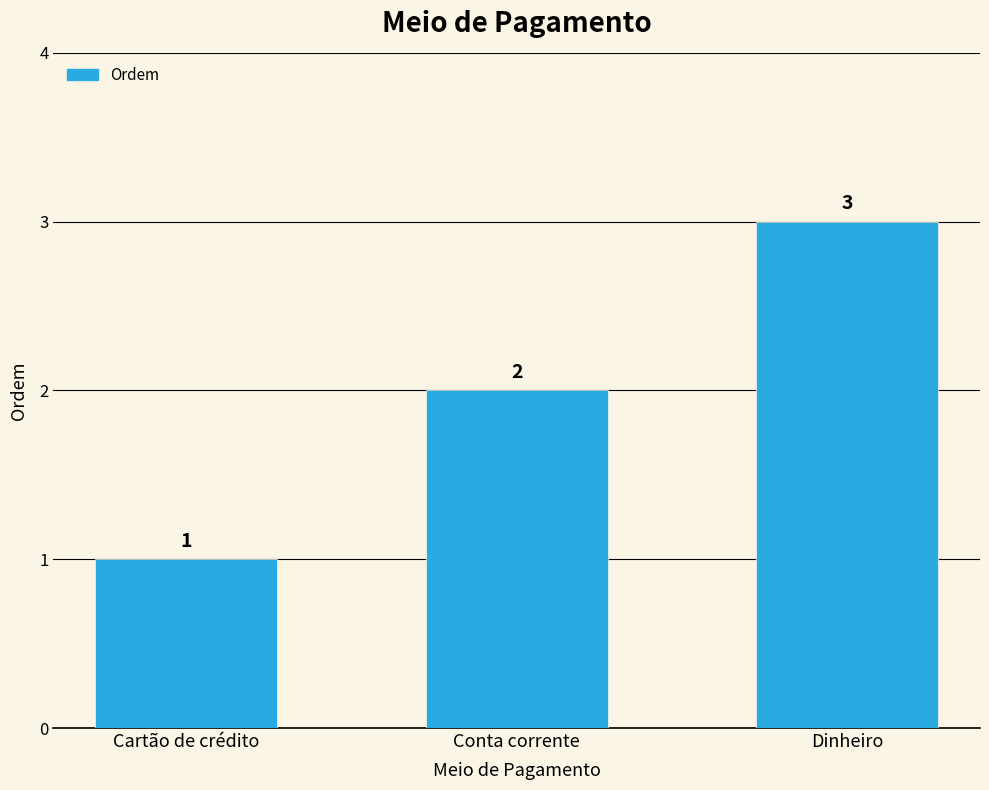

Reading left to right, list all the values displayed in this chart.

Cartão de crédito=1	Conta corrente=2	Dinheiro=3